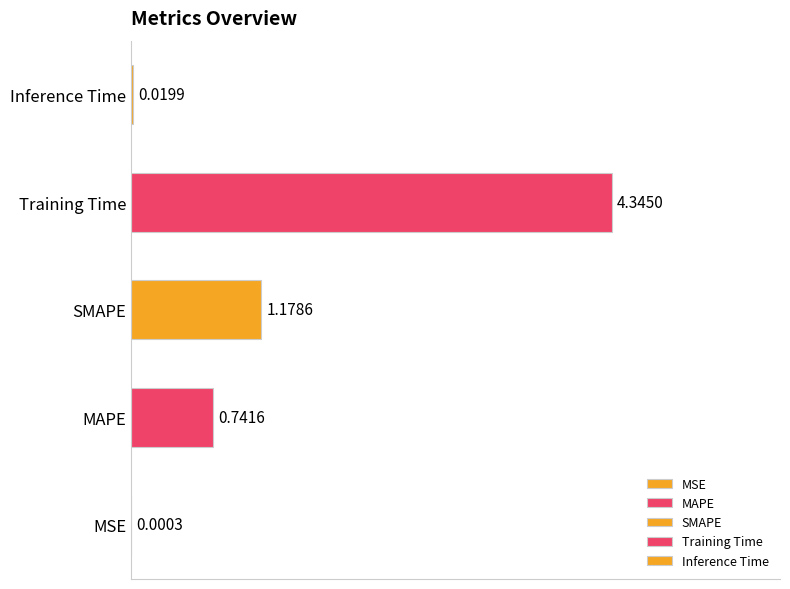

Where is the data nearest to the value 2?

SMAPE